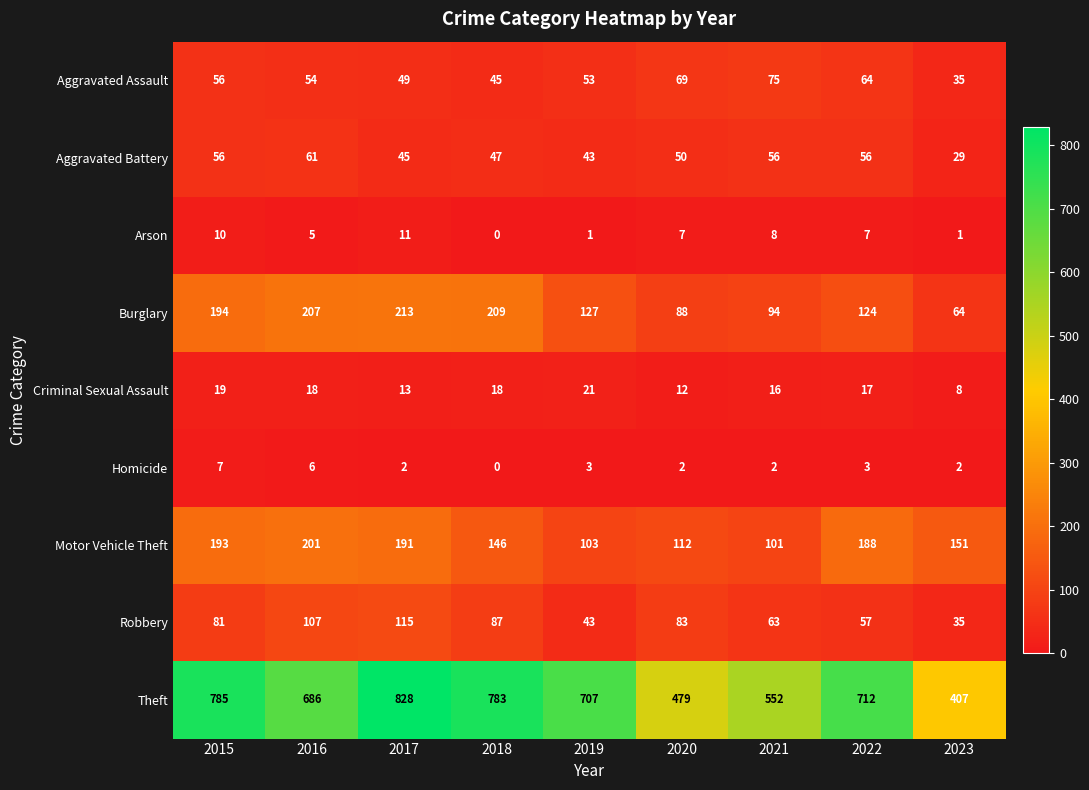

Between 2016 and 2018, which series saw the biggest shift?

Theft